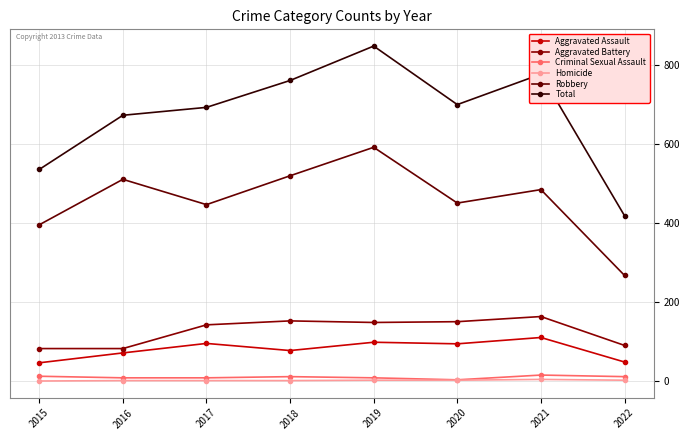

At which label does Robbery reach its peak?

2019